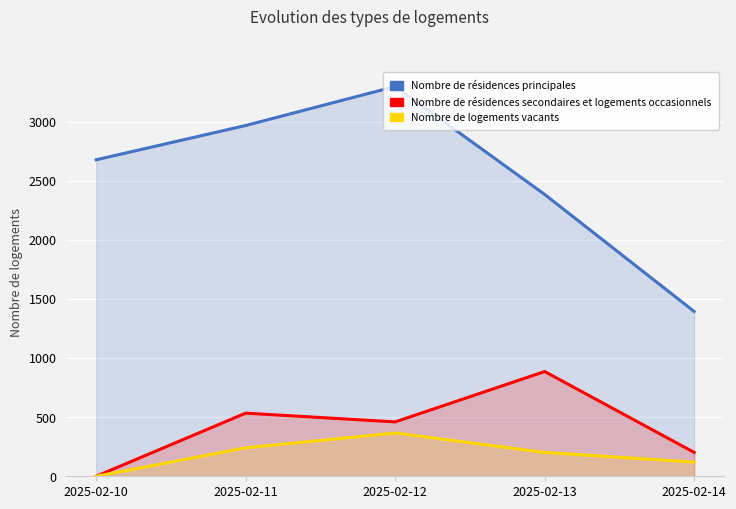

At which category is the sum across all series the highest?

2025-02-12